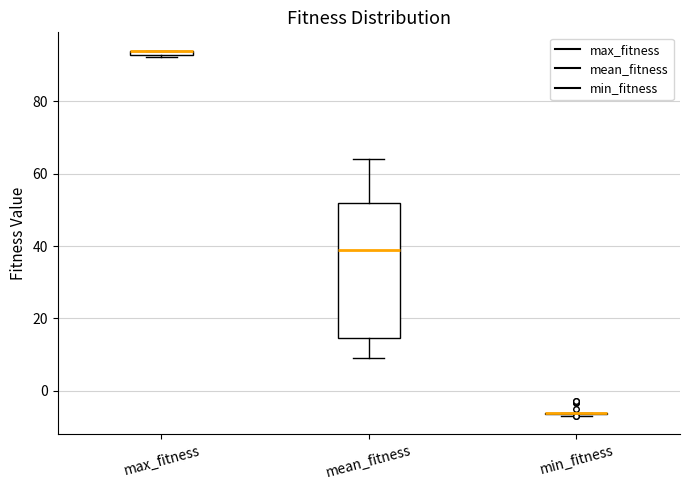

Comparing the boxes themselves (not the whiskers), which one is the tallest?

mean_fitness